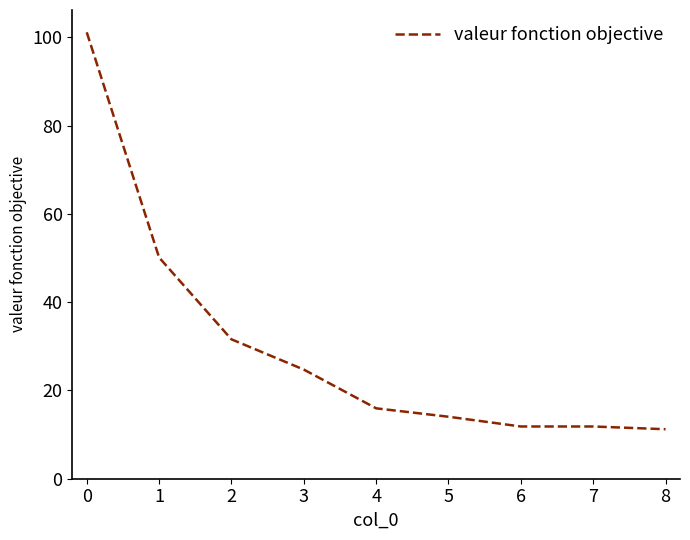

Is it true that the value at 7 is 16.4?

False